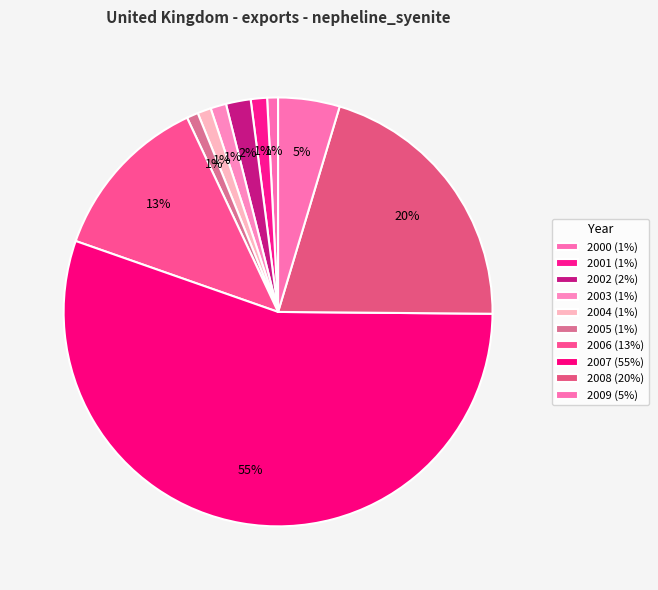

How many segments does this pie chart have?

10